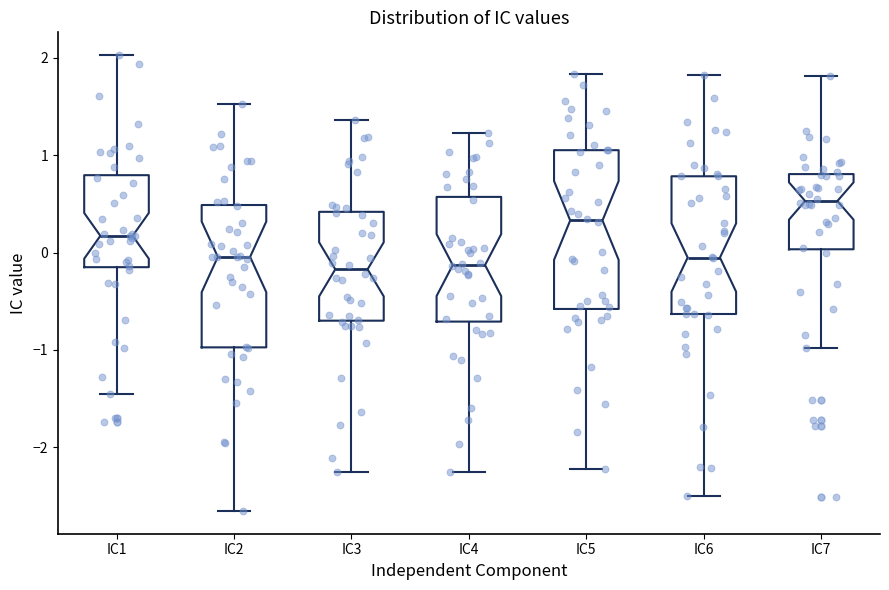

Reading left to right, read every box against the y-axis: the position of its median line, the range the box covers, and the ends of its whiskers. The values are not printed on the chart, so give them approximately, as read against the axis.

IC1: median 0.2, box -0.1 to 0.8, whiskers -1.5 to 2.0
IC2: median 0.0, box -1.0 to 0.5, whiskers -2.7 to 1.5
IC3: median -0.2, box -0.7 to 0.4, whiskers -2.3 to 1.4
IC4: median -0.1, box -0.7 to 0.6, whiskers -2.3 to 1.2
IC5: median 0.3, box -0.6 to 1.1, whiskers -2.2 to 1.8
IC6: median -0.1, box -0.6 to 0.8, whiskers -2.5 to 1.8
IC7: median 0.5, box 0.0 to 0.8, whiskers -1.0 to 1.8